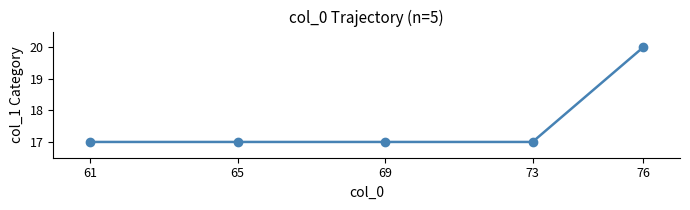

What is the ratio of the value at 65 to the value at 73?

1.0